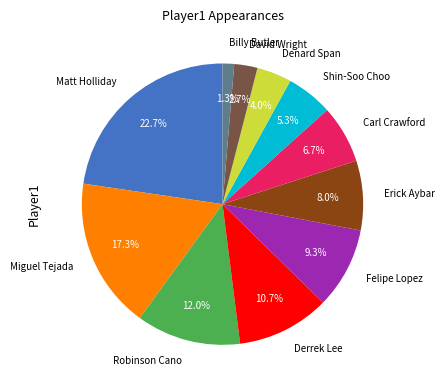

To the nearest percent, what portion does Matt Holliday represent?

23%